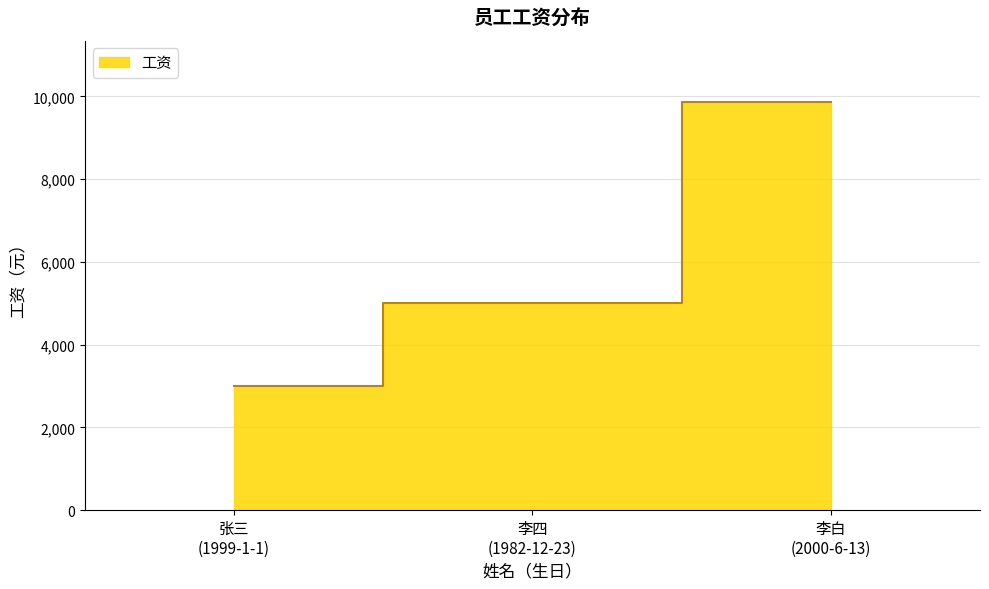

How many data points are less than 5000?

1